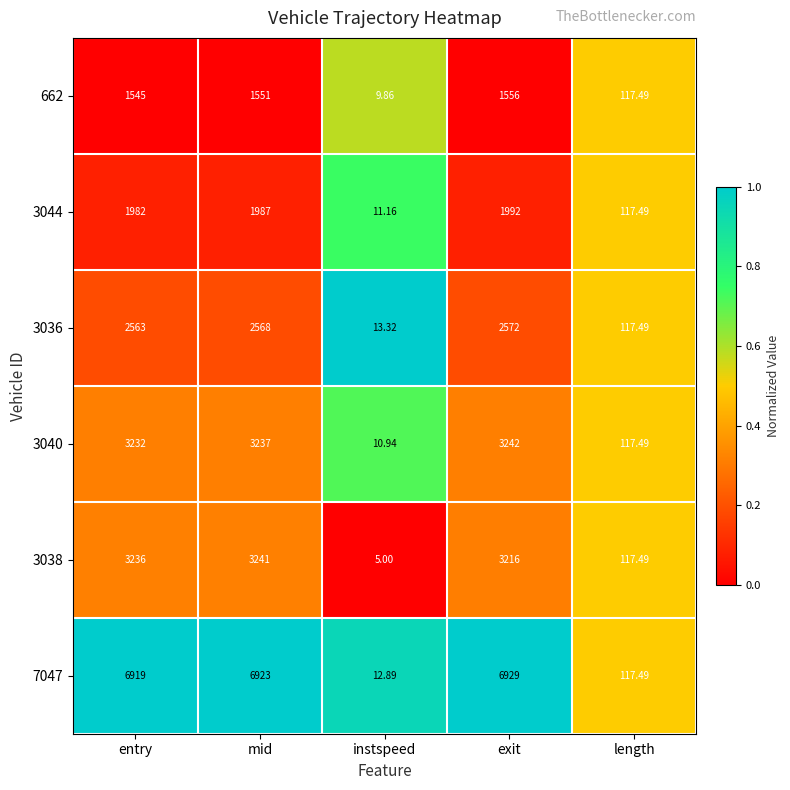

Where is 3038 nearest to the value 1623?

length